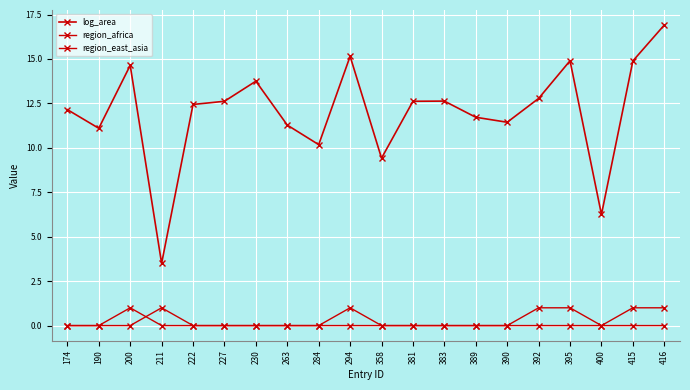

Count the number of categories in the chart.

20